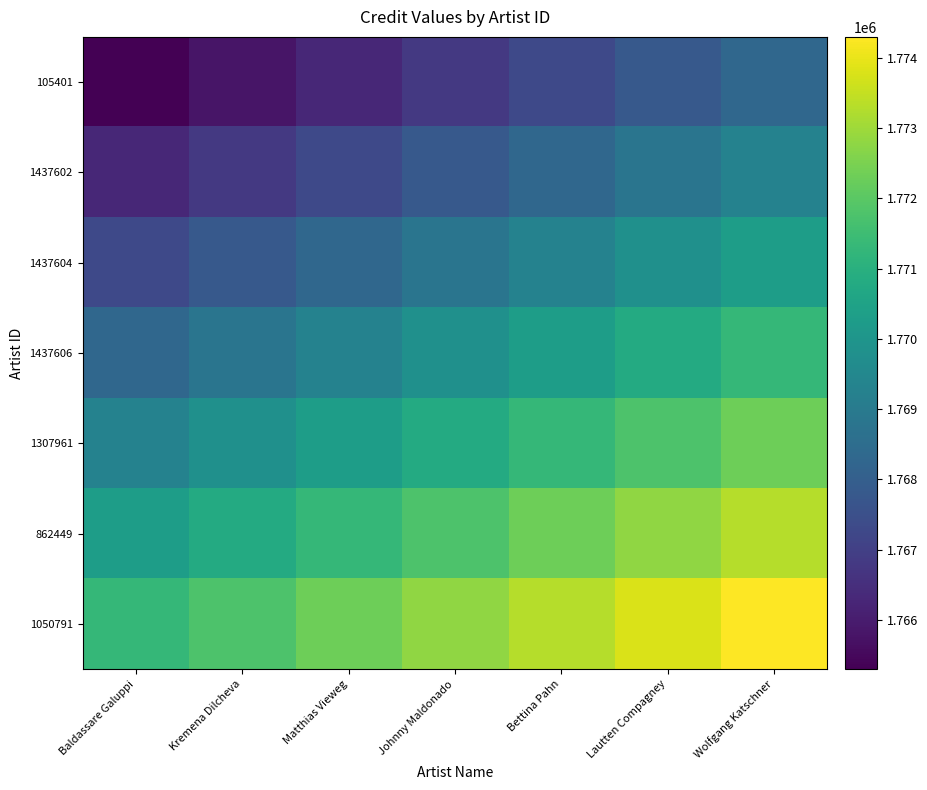

Between Wolfgang Katschner and Bettina Pahn, which is larger?

Wolfgang Katschner